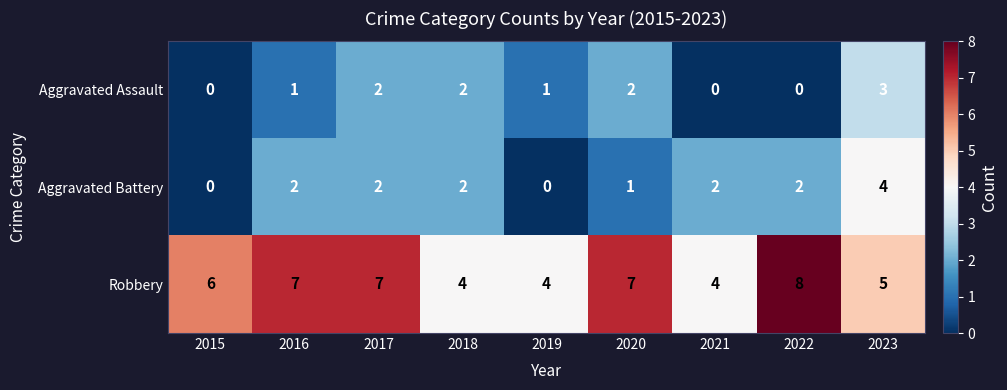

Reading right to left, what are all the values shown in this chart?

Aggravated Assault: 2023=3	2022=0	2021=0	2020=2	2019=1	2018=2	2017=2	2016=1	2015=0
Aggravated Battery: 2023=4	2022=2	2021=2	2020=1	2019=0	2018=2	2017=2	2016=2	2015=0
Robbery: 2023=5	2022=8	2021=4	2020=7	2019=4	2018=4	2017=7	2016=7	2015=6